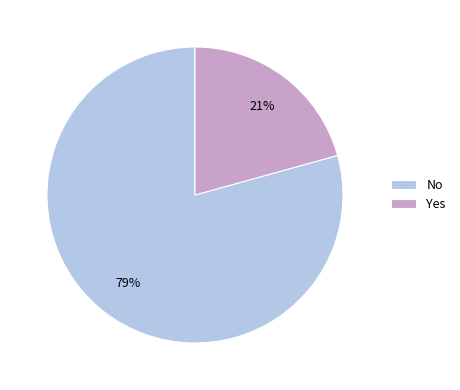

To the nearest percent, what is the combined percentage of Yes and No?

100%